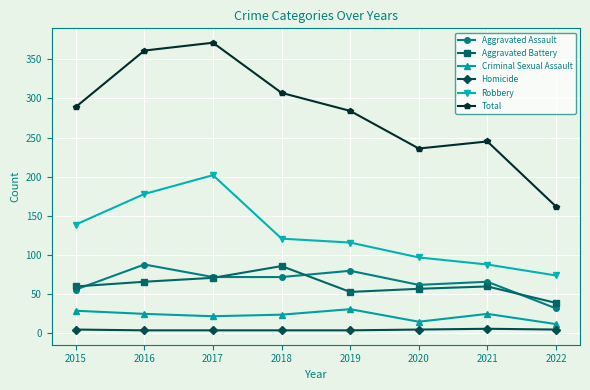

What is the minimum value shown in the chart?

4